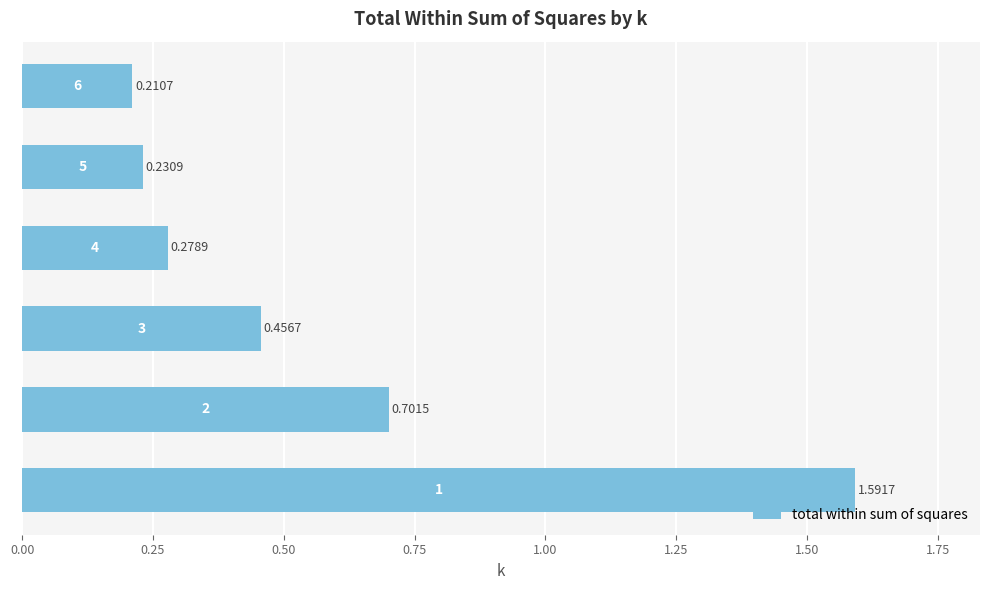

How many bars are there in total?

6